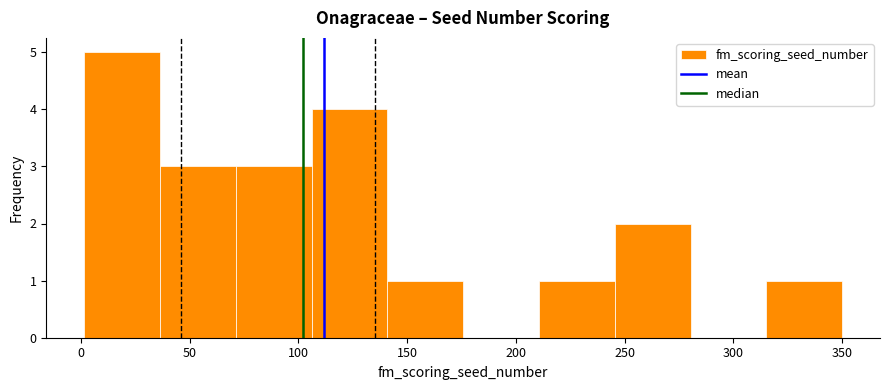

Reading left to right, transcribe this chart: for each bar, give the range it covers on the x-axis and its height. Neither the bar edges nor the heights are printed on the chart, so give them approximately, as read against the axes.

0 to 35: 5
35 to 70: 3
70 to 105: 3
105 to 140: 4
140 to 175: 1
175 to 210: 0
210 to 245: 1
245 to 280: 2
280 to 315: 0
315 to 350: 1